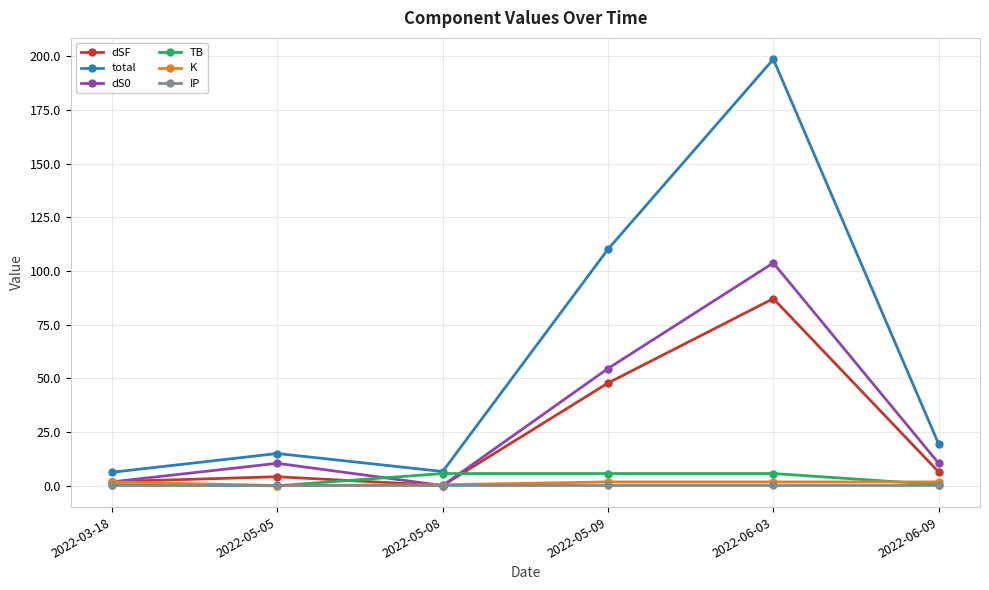

At which category is the sum across all series the highest?

2022-06-03